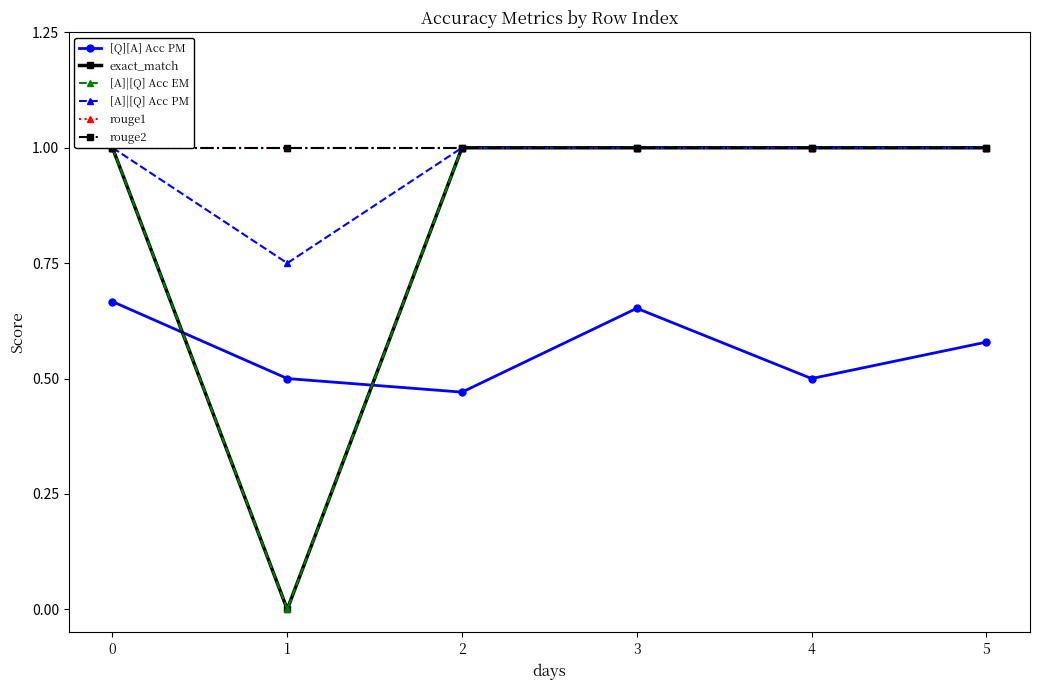

Rank the categories by rouge1 value from highest to lowest.

0, 1, 2, 3, 4, 5